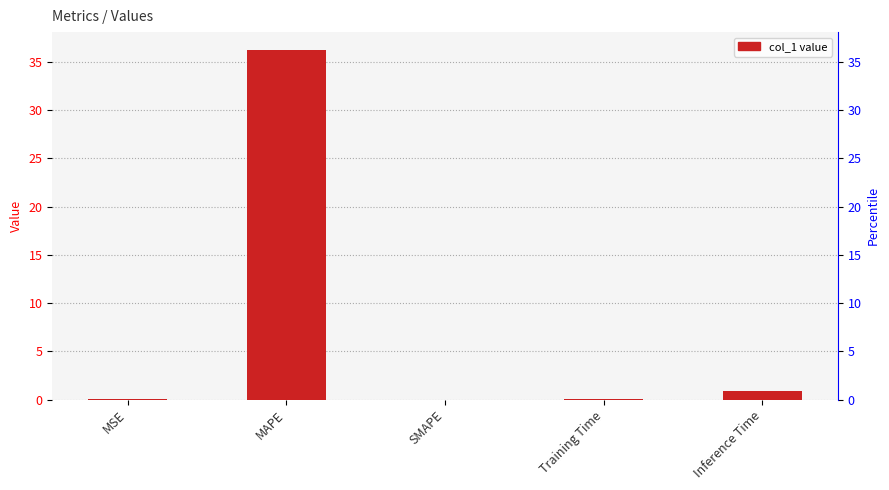

What is the label of the 1st bar from the left?

MSE